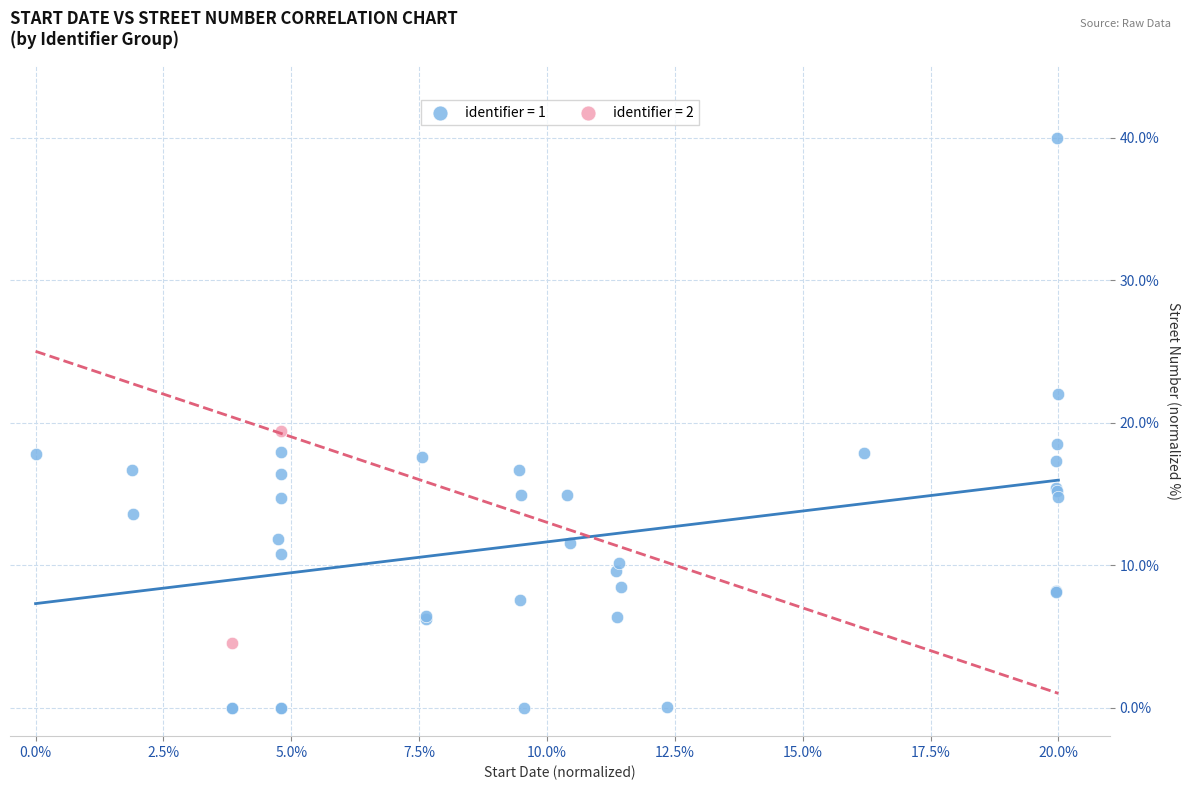

What are all the series names shown in the legend?

identifier = 1, identifier = 2